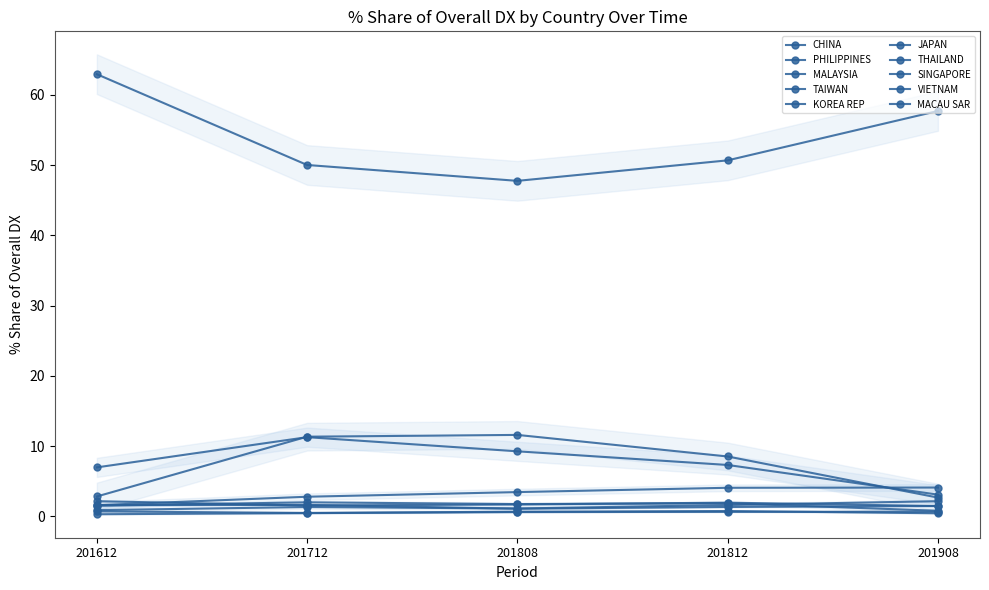

Does the chart have visible grid lines?

No